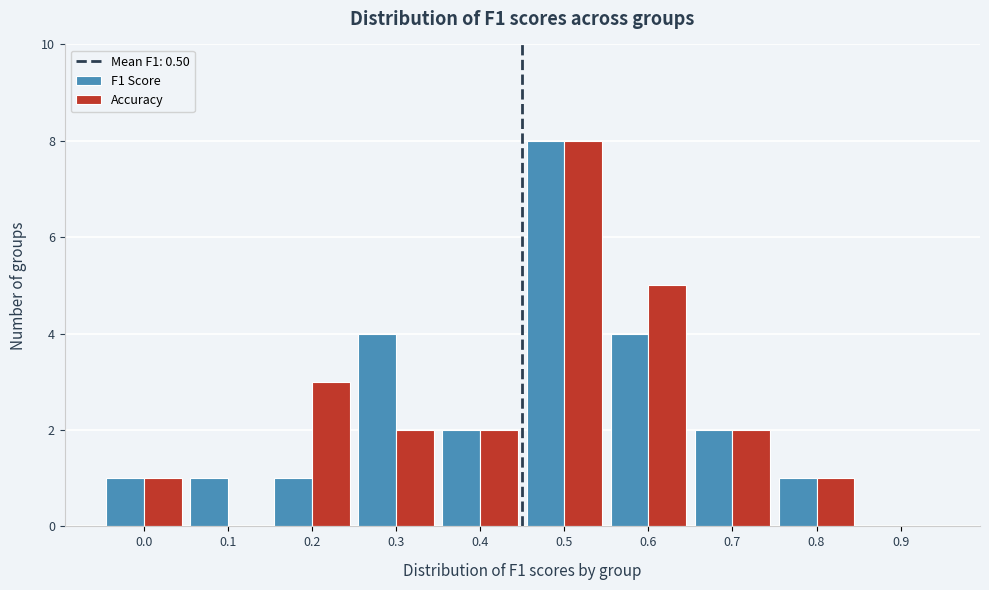

Reading left to right, transcribe all the data shown in this chart.

F1 Score: 0.0=1	0.1=1	0.2=1	0.3=4	0.4=2	0.5=8	0.6=4	0.7=2	0.8=1	0.9=0
Accuracy: 0.0=1	0.1=0	0.2=3	0.3=2	0.4=2	0.5=8	0.6=5	0.7=2	0.8=1	0.9=0